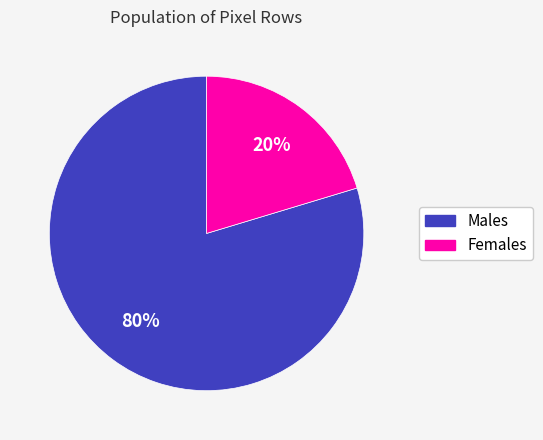

Count the number of slices in the pie.

2